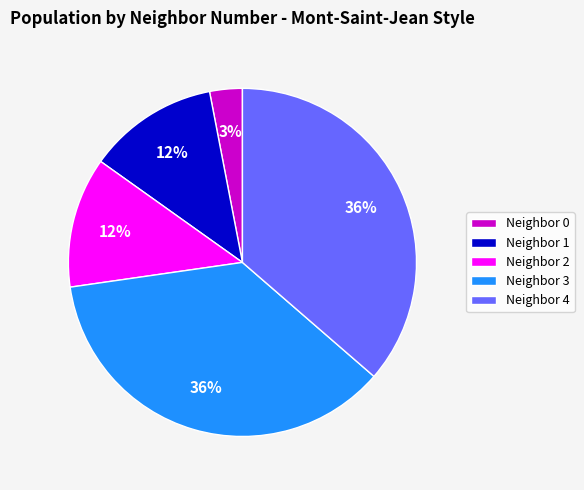

To the nearest percent, what percentage of the pie is Neighbor 4?

36%